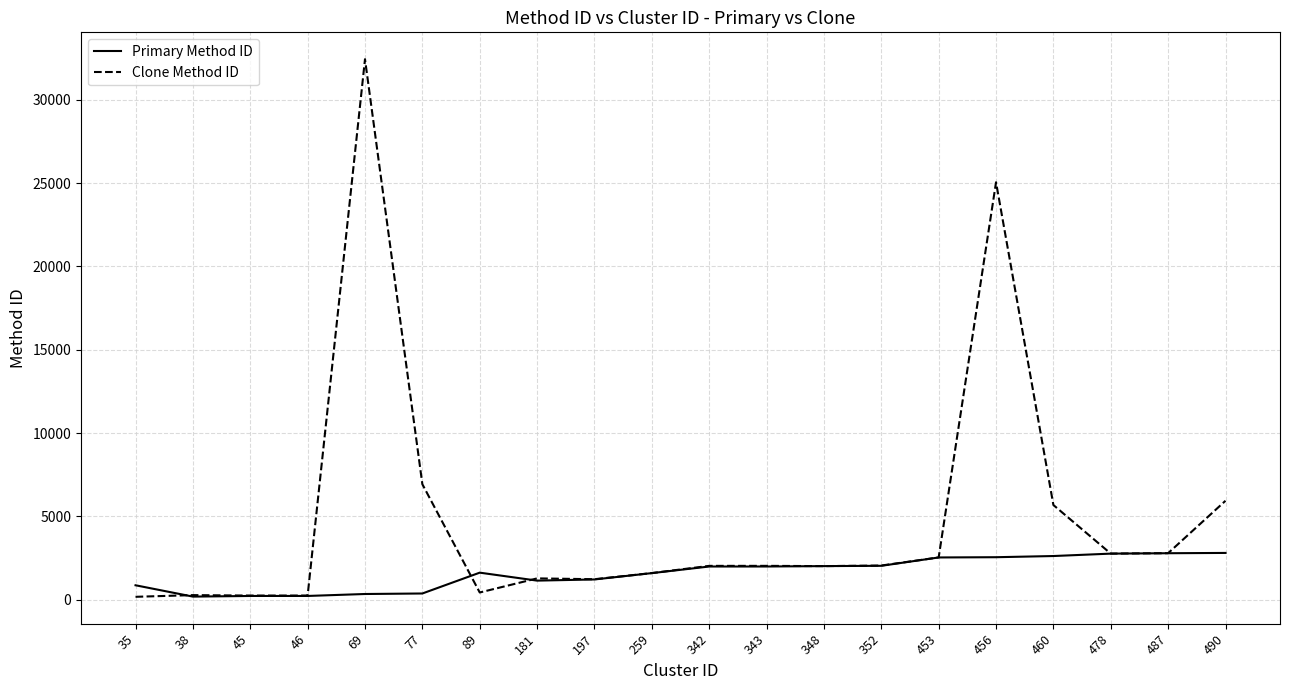

True or false: Primary Method ID has a value of 2537 at 453.

True